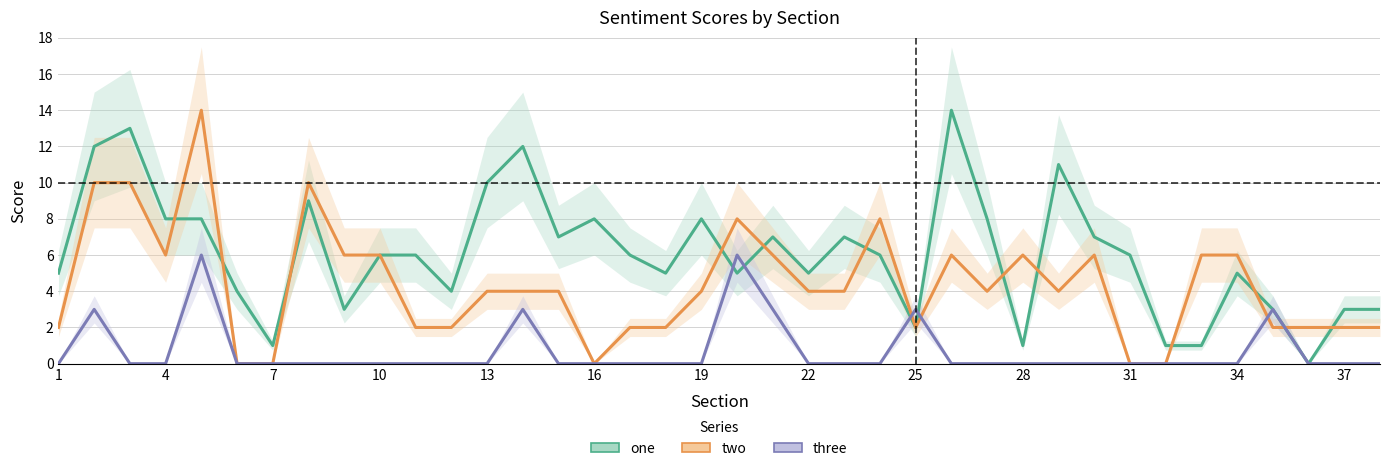

Rank the series by their average value, from highest to lowest.

one, two, three